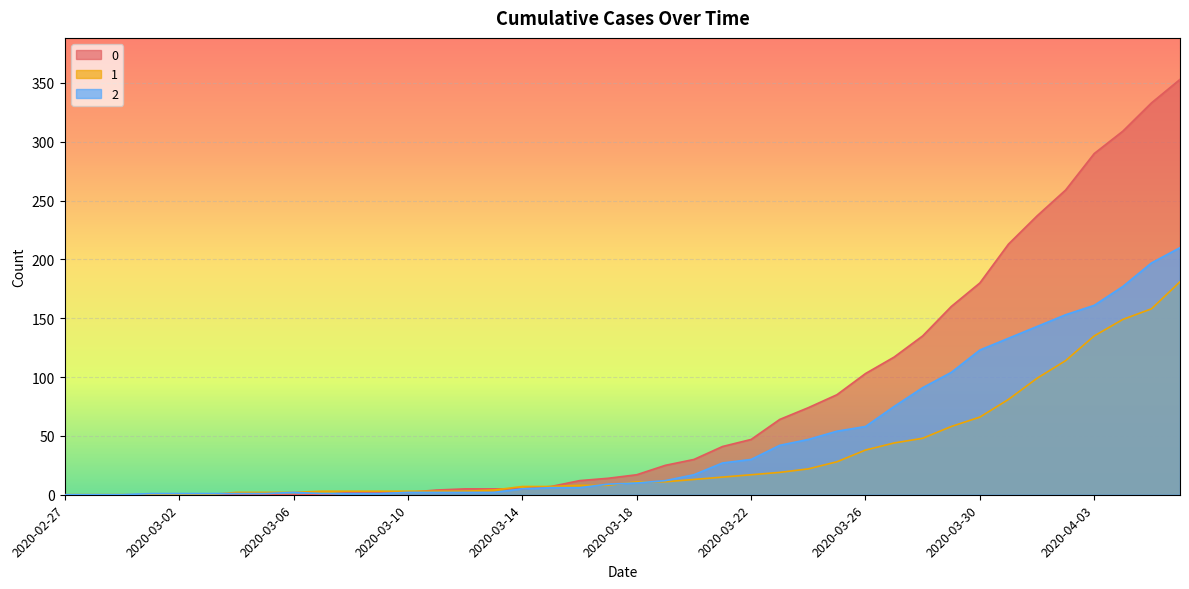

The value of 0 at 2020-03-20 is 30. True or false?

True